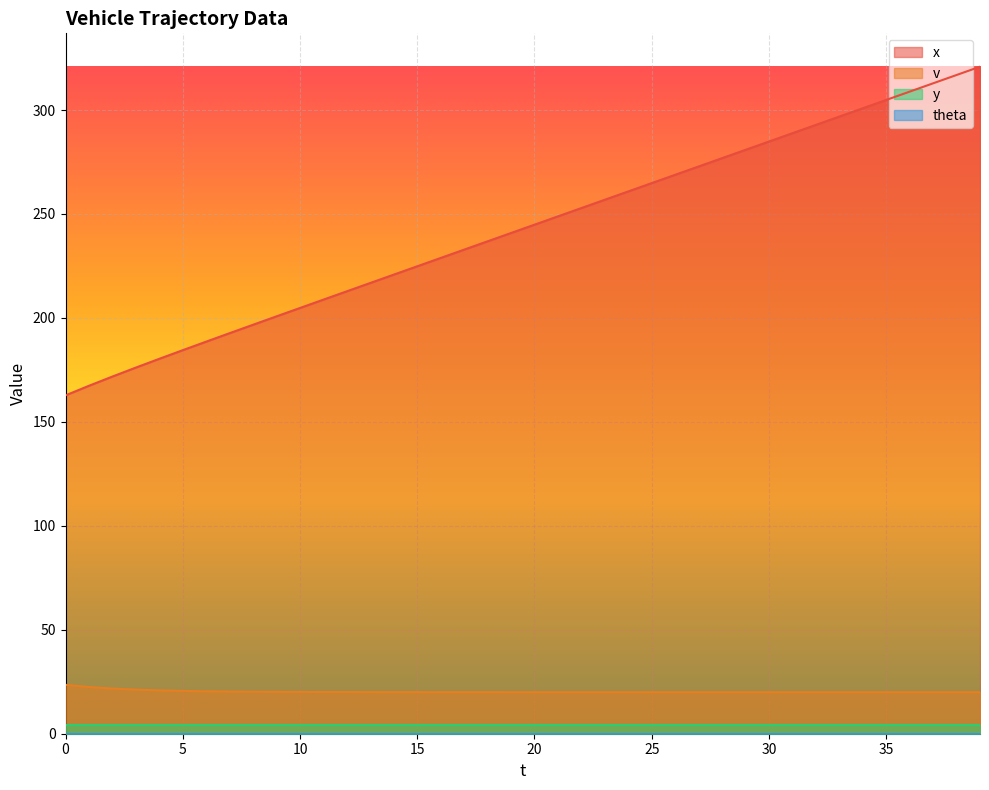

How many data points in v are above 20?

19